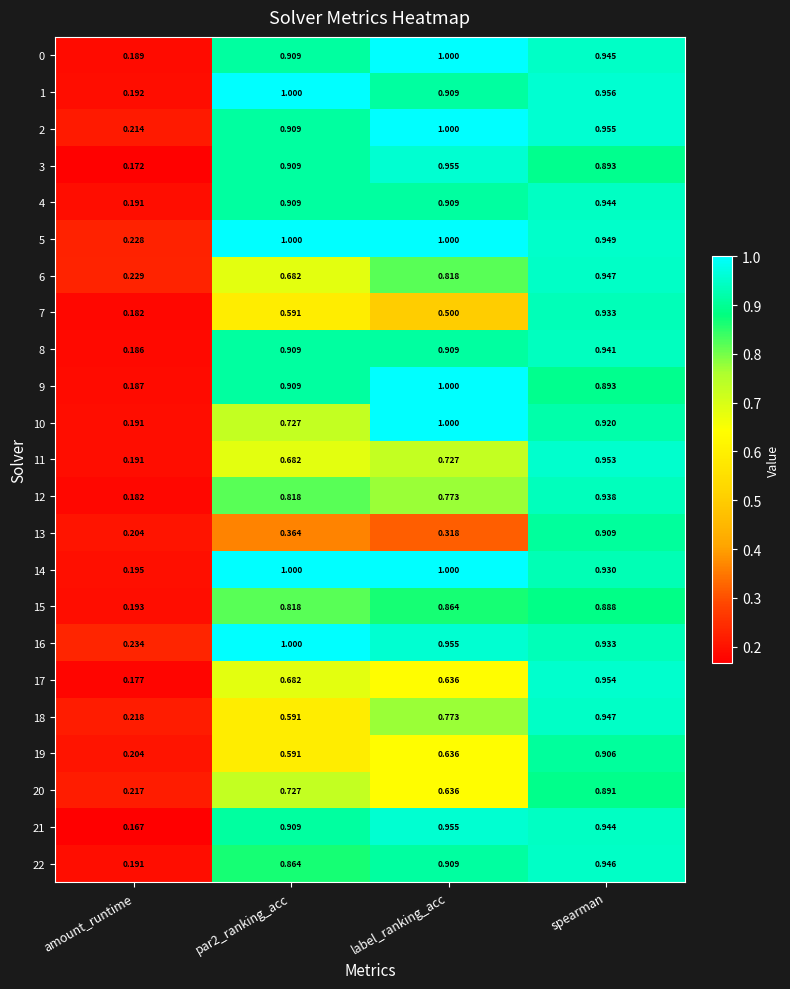

At which label is 3 closest to 0?

amount_runtime